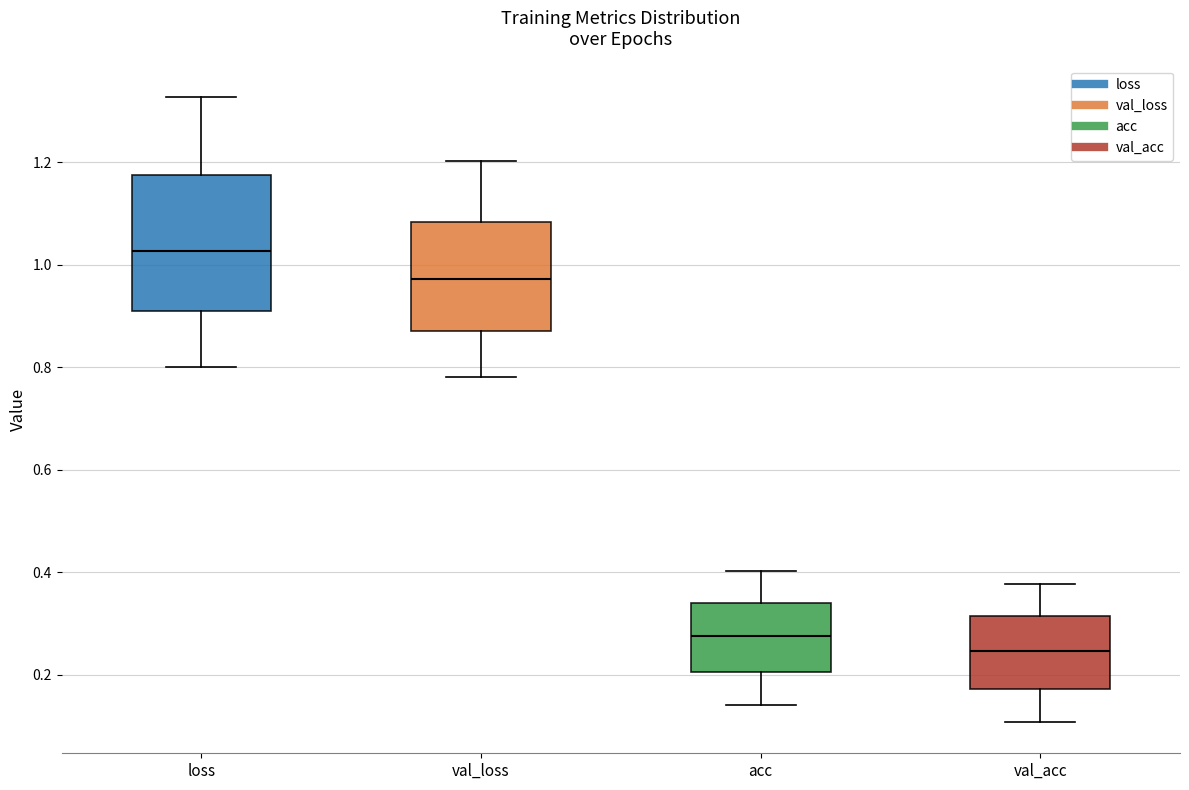

Reading left to right, read every box against the y-axis: the position of its median line, the range the box covers, and the ends of its whiskers. The values are not printed on the chart, so give them approximately, as read against the axis.

loss: median 1.02, box 0.90 to 1.18, whiskers 0.80 to 1.32
val_loss: median 0.98, box 0.86 to 1.08, whiskers 0.78 to 1.20
acc: median 0.28, box 0.20 to 0.34, whiskers 0.14 to 0.40
val_acc: median 0.24, box 0.18 to 0.32, whiskers 0.10 to 0.38